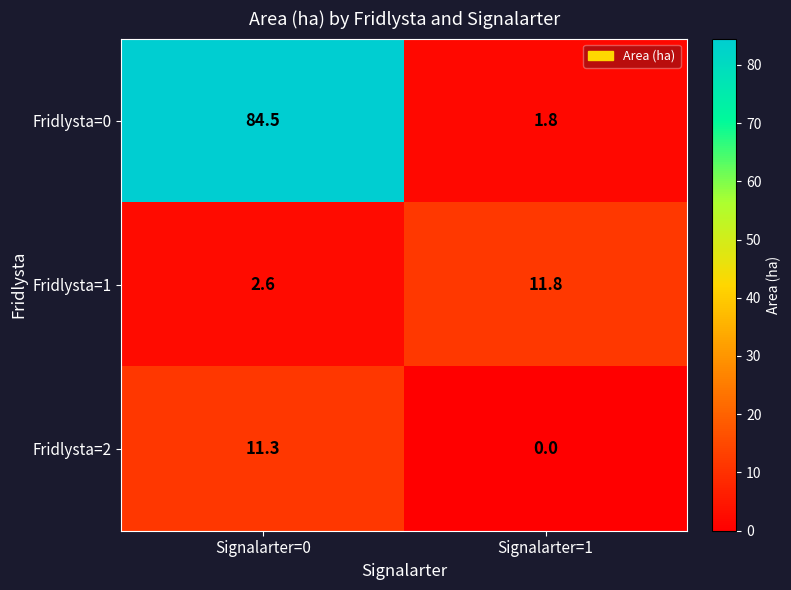

Which series has the widest spread of values?

Fridlysta=0